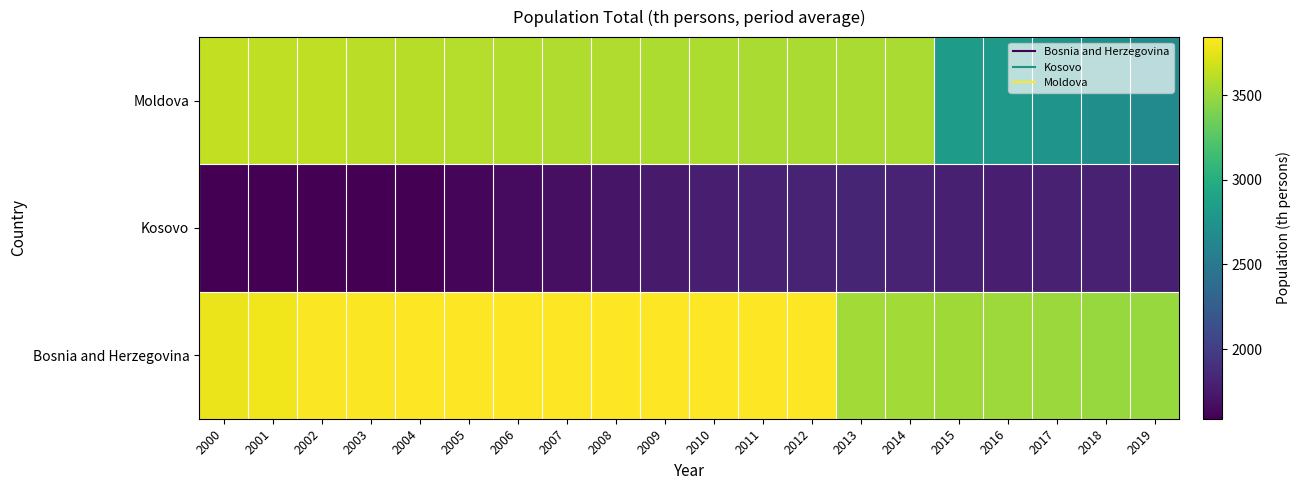

At 2012, list the series in order from smallest to largest.

Kosovo, Moldova, Bosnia and Herzegovina